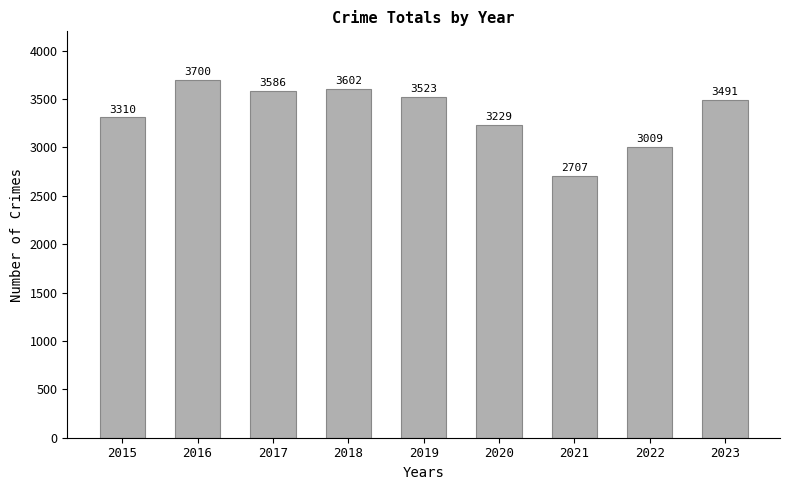

Reading left to right, what are all the values shown in this chart?

3310	3700	3586	3602	3523	3229	2707	3009	3491